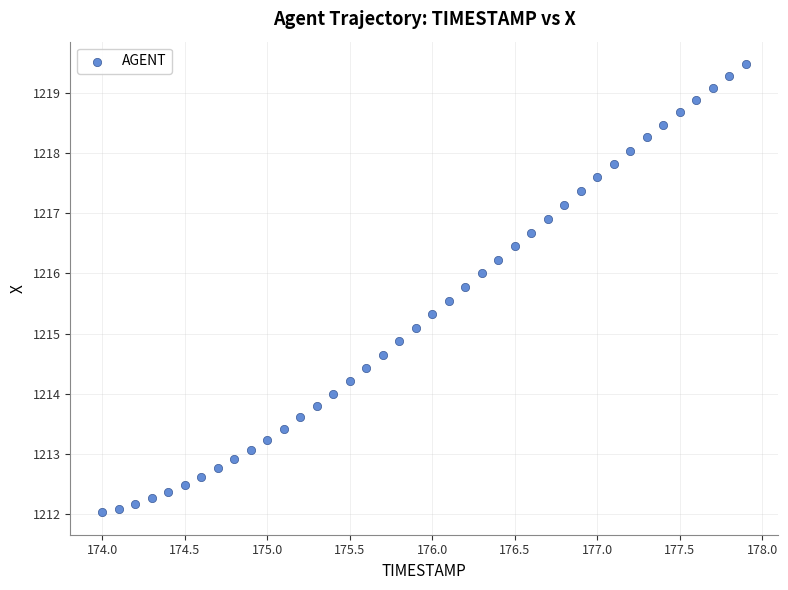

What is the range of X values (max minus min)?

3.9